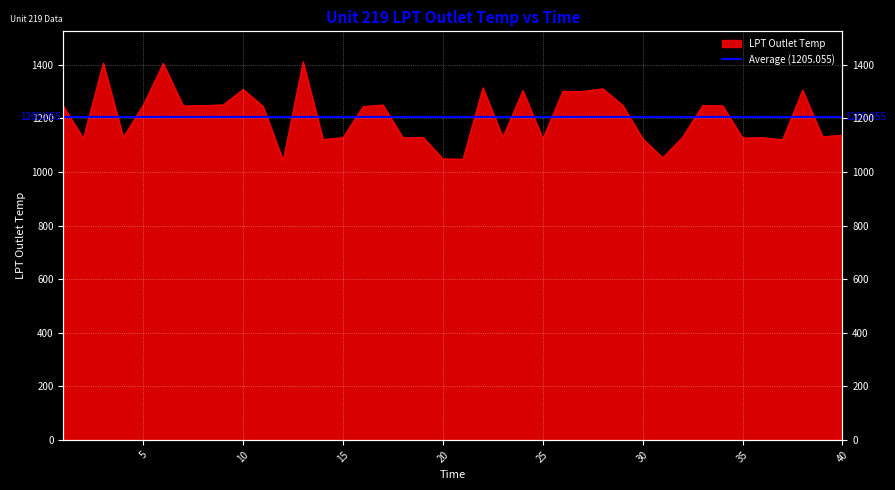

What is the maximum value shown in the chart?

1411.7